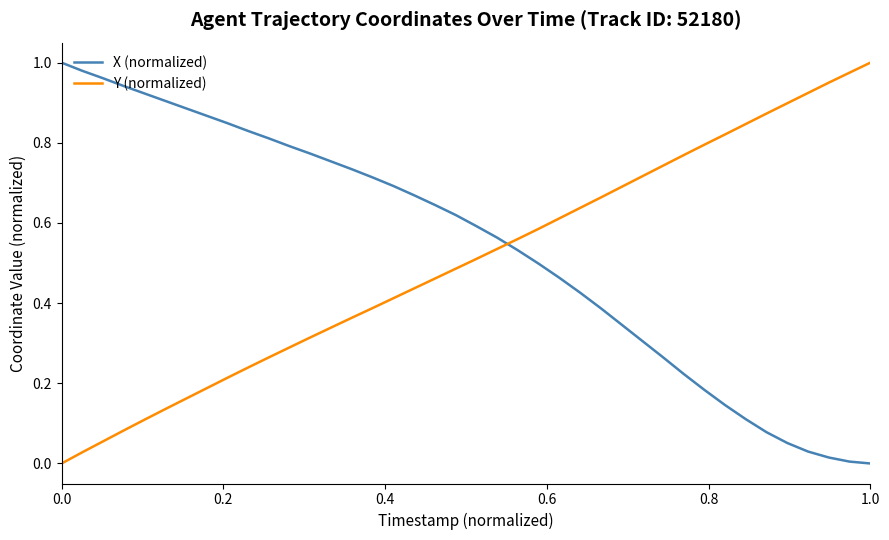

Which series ends up on top after the final intersection of Y (normalized) and X (normalized)?

Y (normalized)